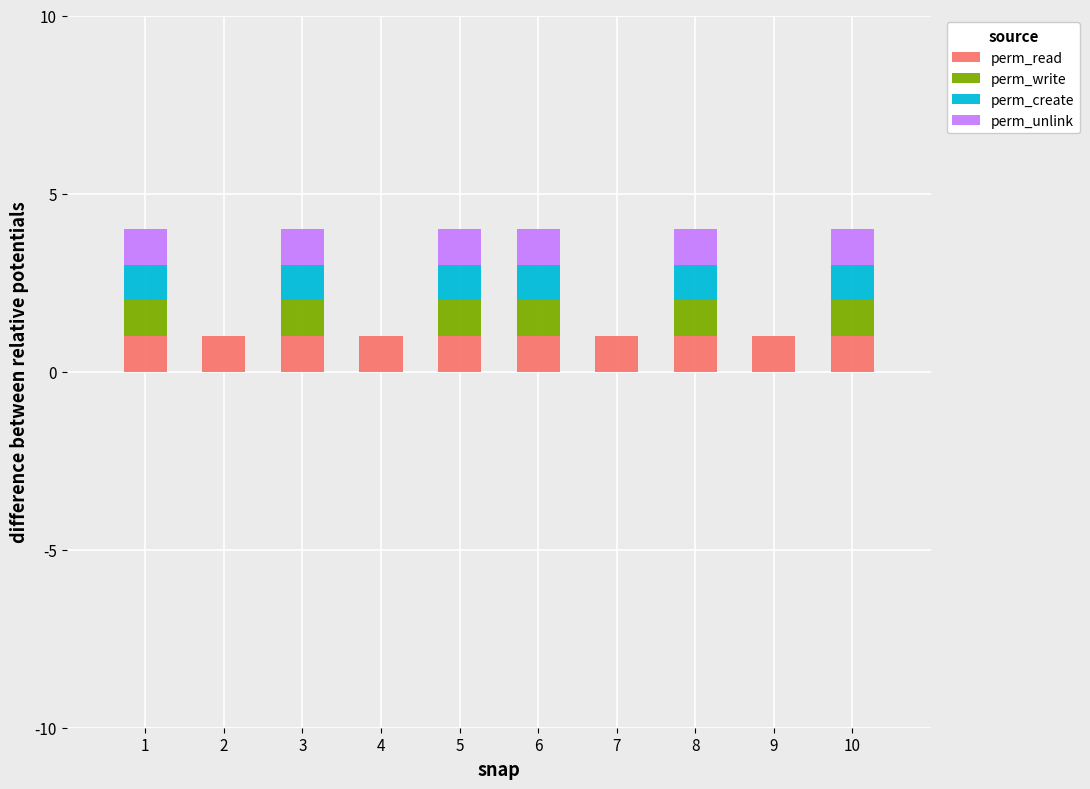

The value of perm_read at 8 is 2. True or false?

False